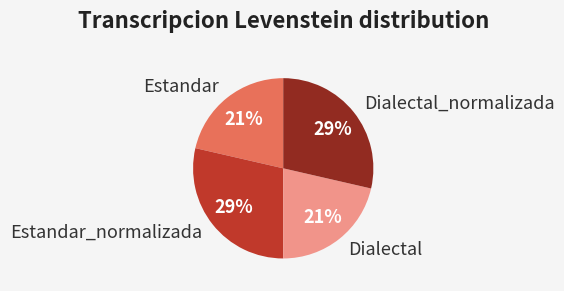

To the nearest percent, what is the combined percentage of Dialectal_normalizada and Dialectal?

50%